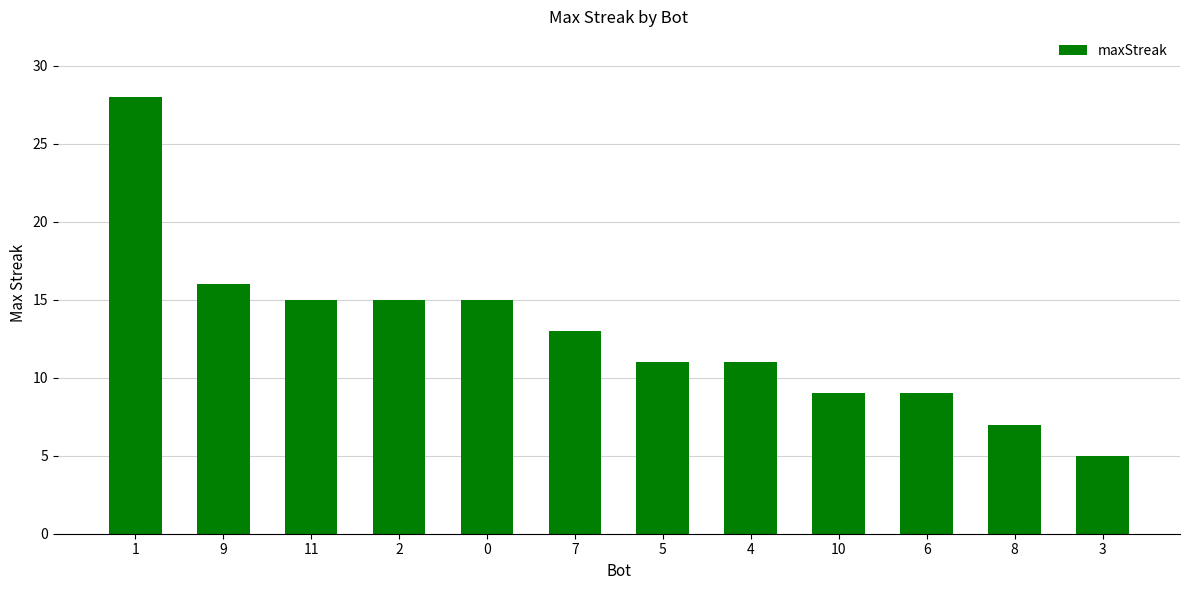

Between 10 and 2, which is larger?

2